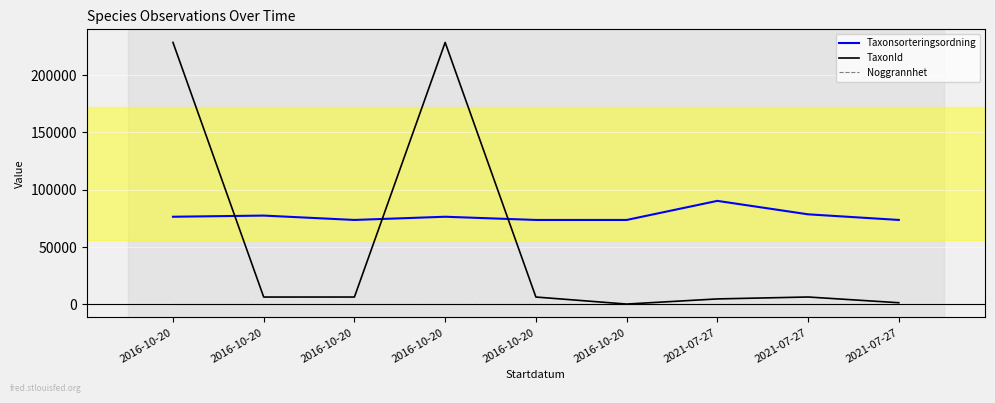

What is the label of the 2nd point from the left?

2016-10-20